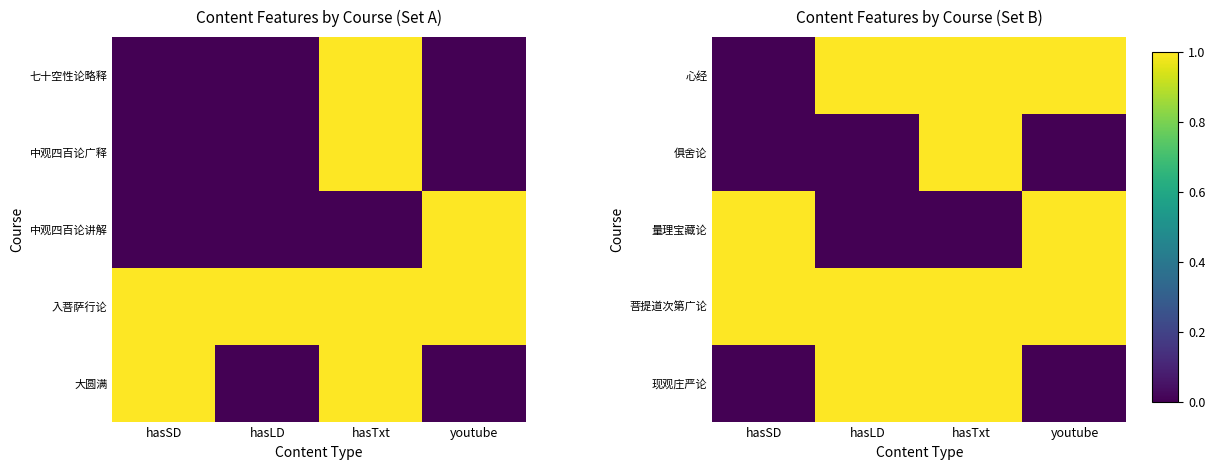

How many data points does each series have?

4